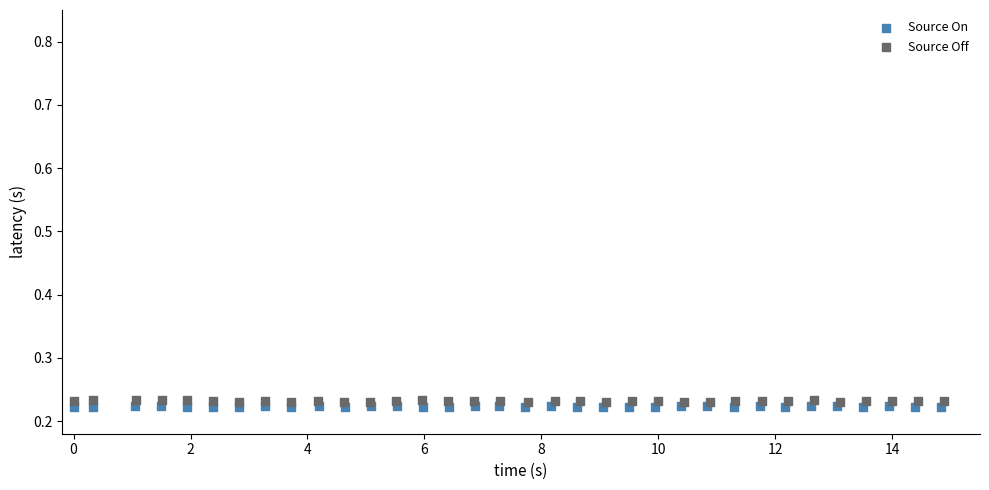

Which series has the widest spread of Y values?

Source Off